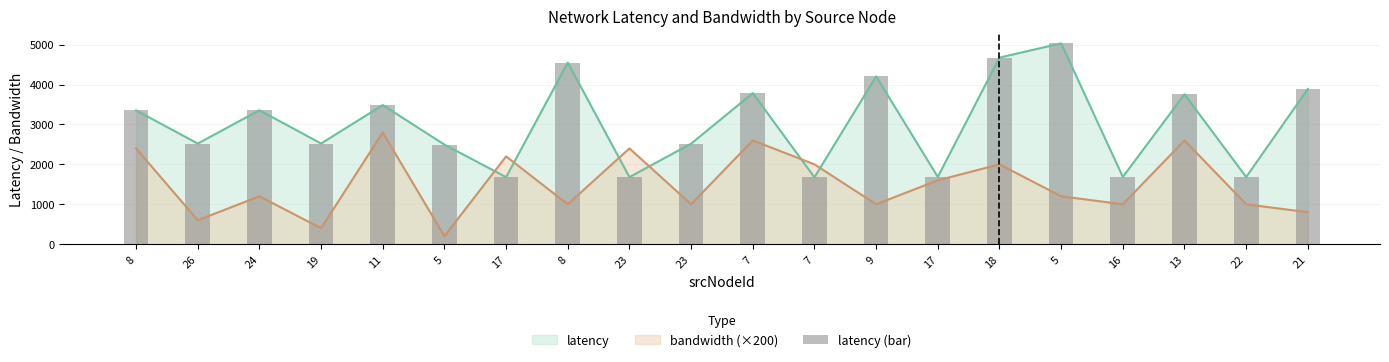

Does the chart contain any negative values?

No